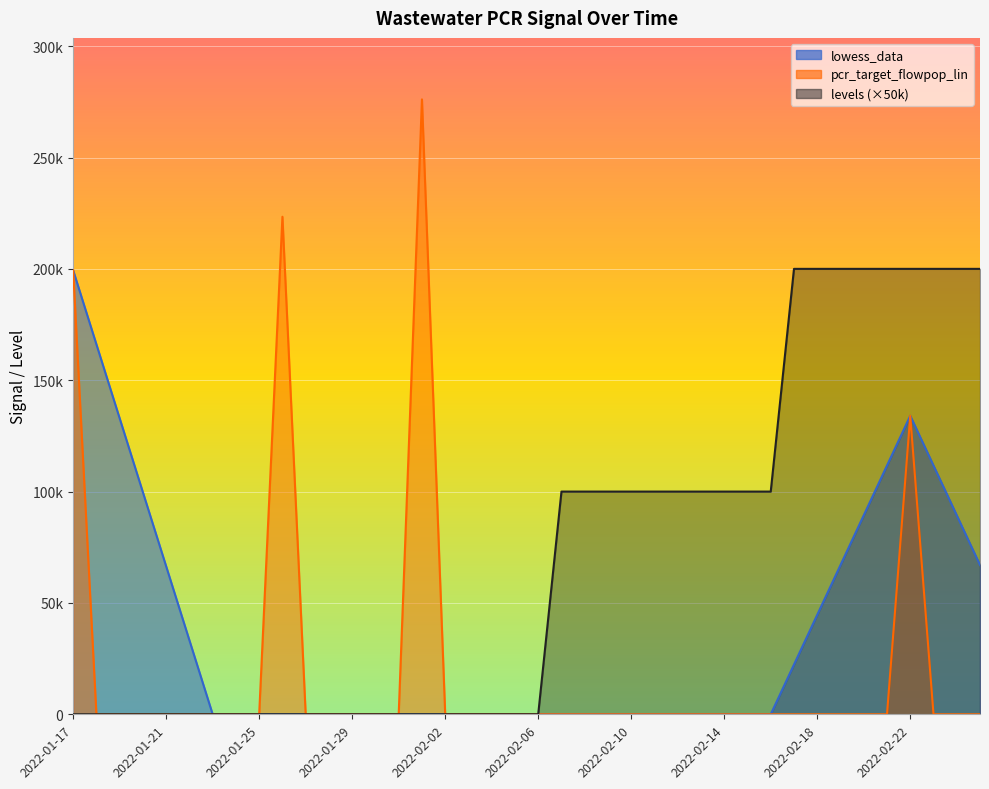

Which category has the lowest value across all series?

2022-01-23